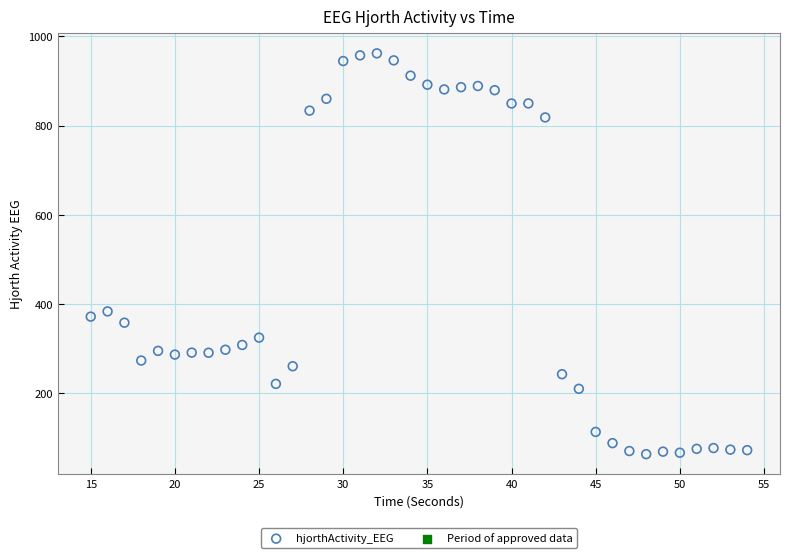

What is the range of X values (max minus min)?

39.0